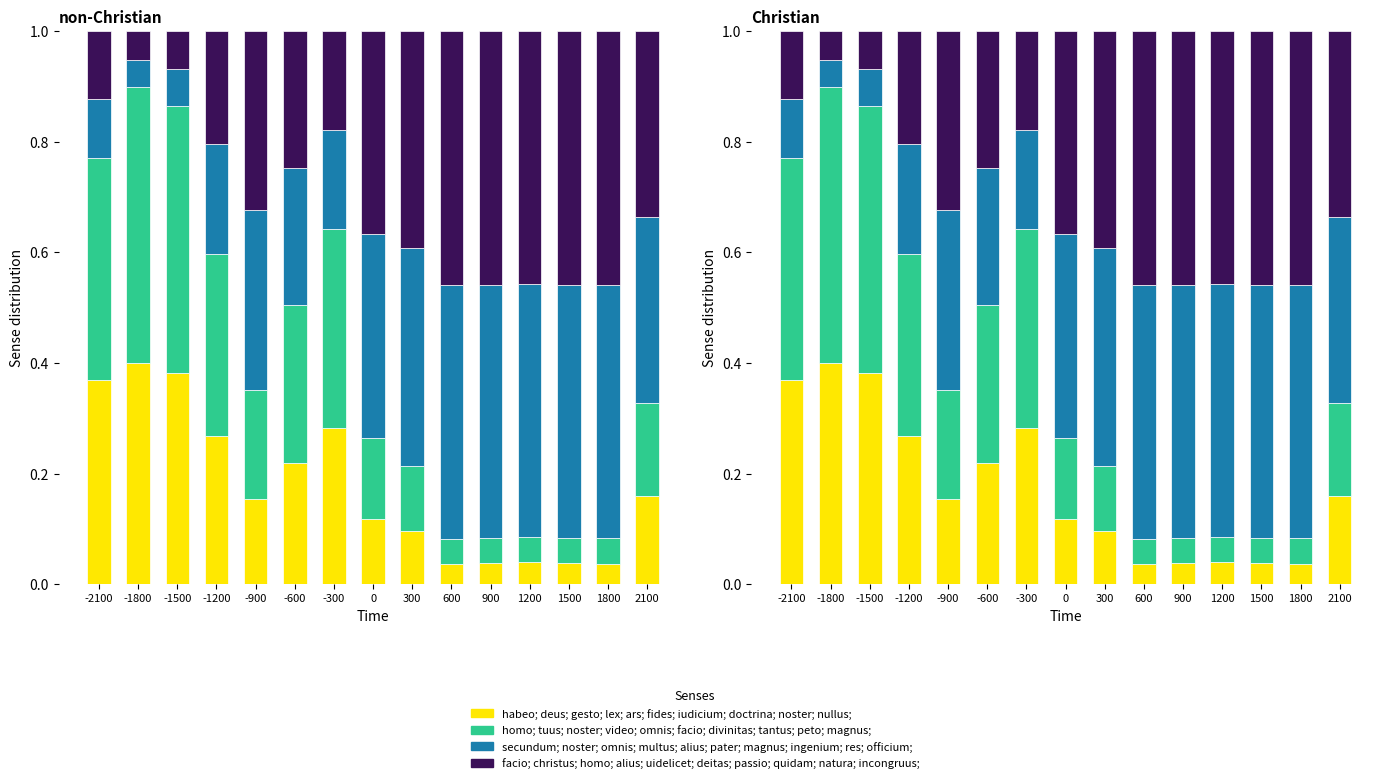

At which category is the sum across all series the highest?

600